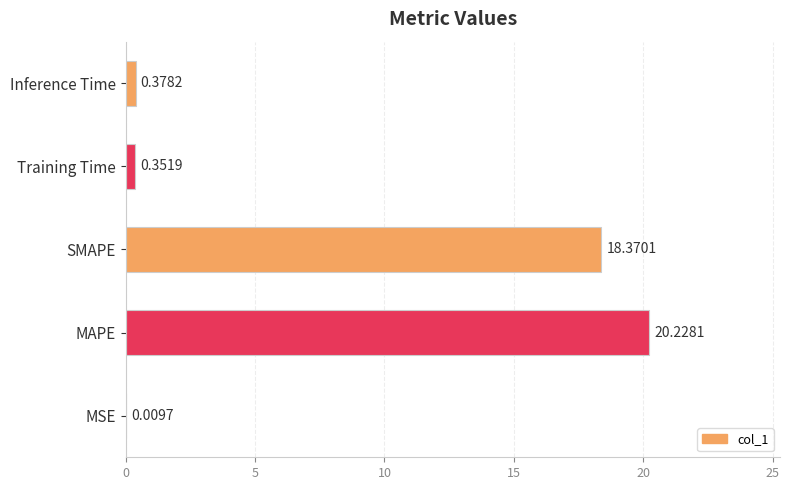

Which category has the highest value across all series?

MAPE